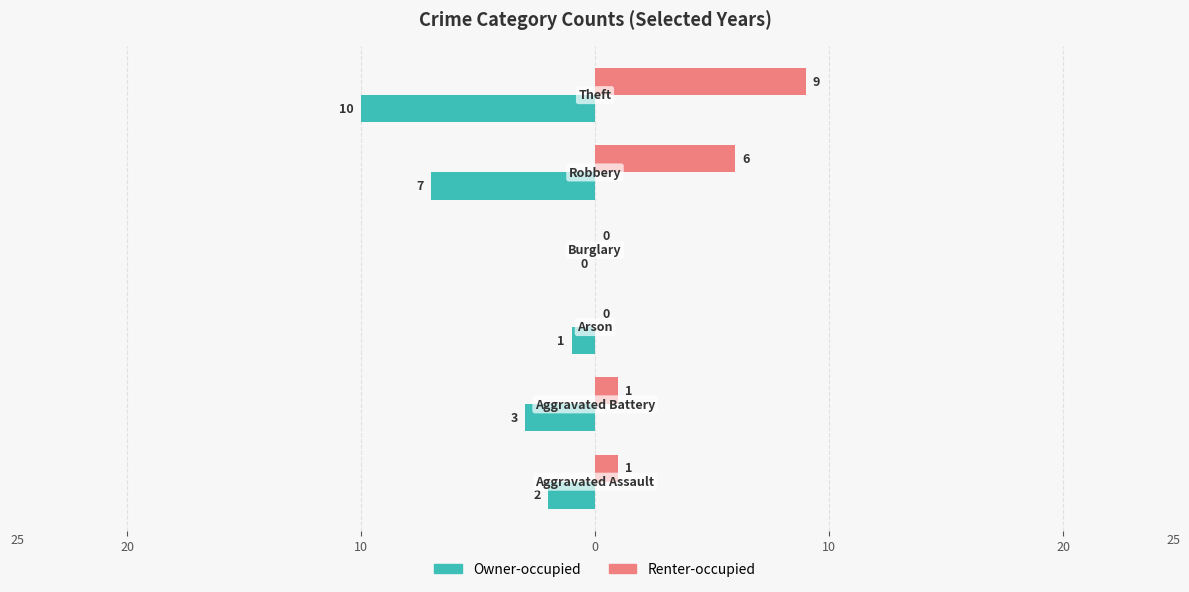

How many Renter-occupied values are between 0 and 6?

5